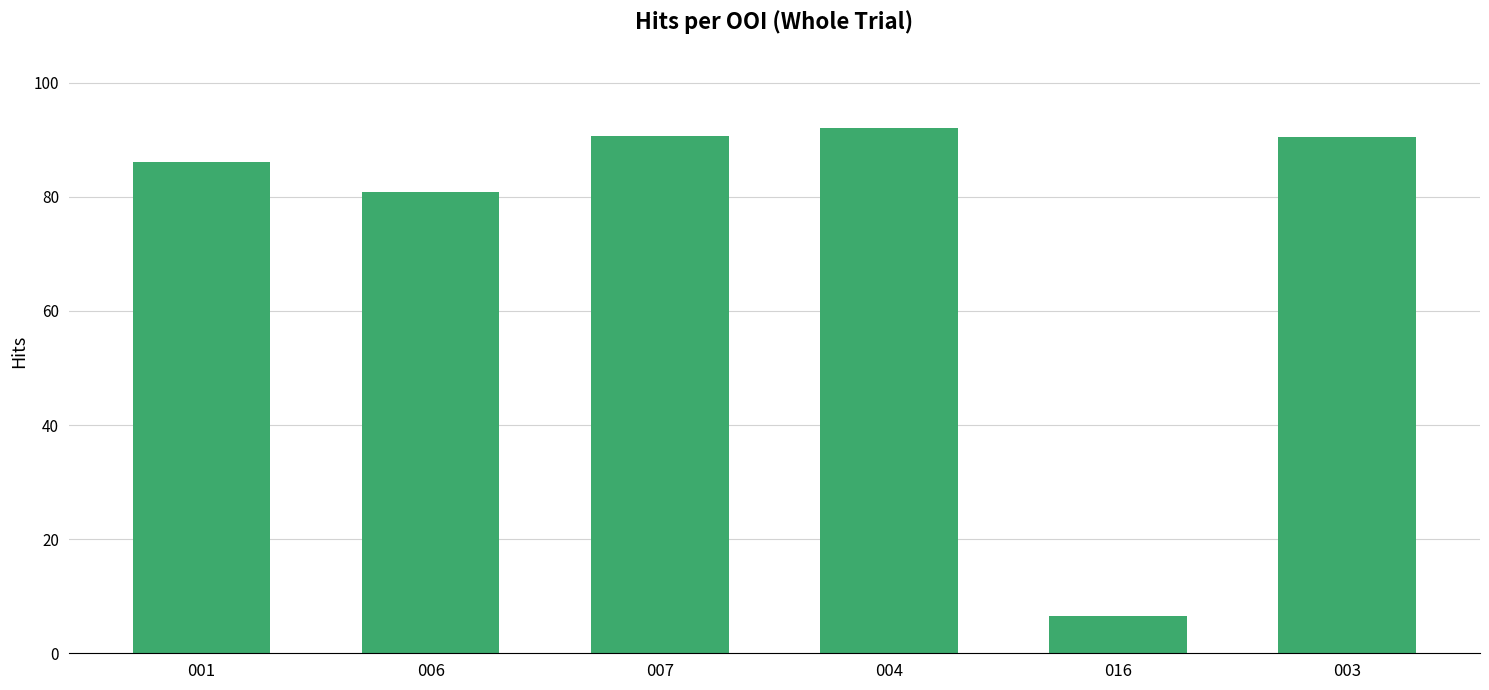

How many data points are less than 90?

3